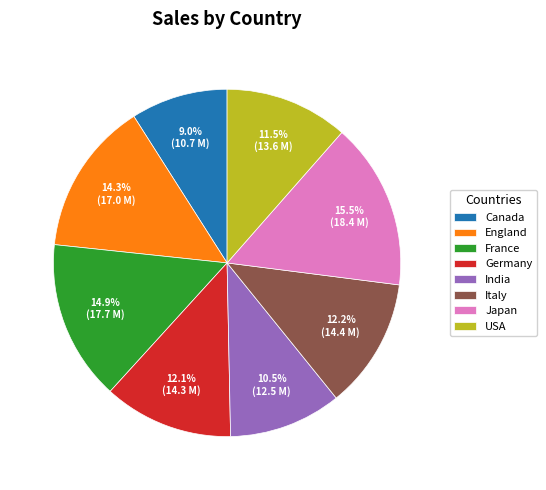

Do France and USA together represent more than half of the pie?

No